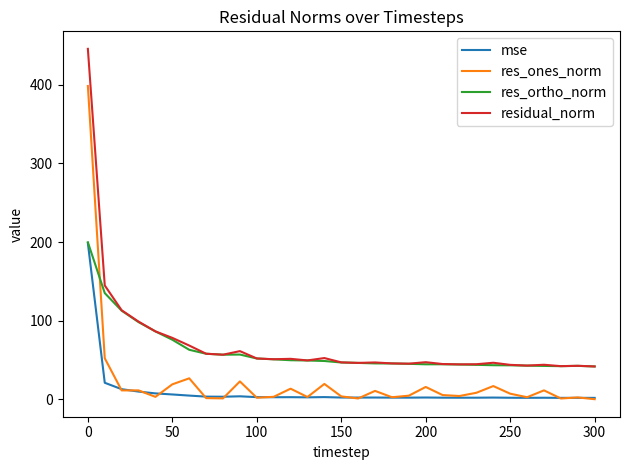

True or false: mse and residual_norm intersect in this chart.

False